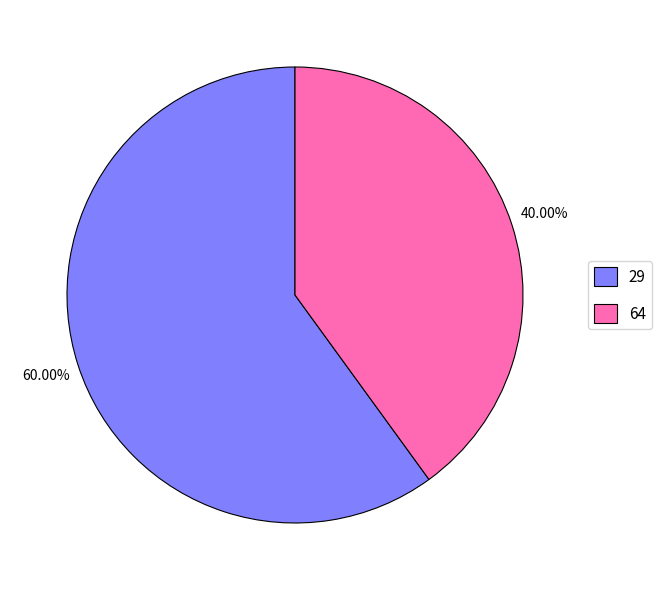

How many slices are in this pie chart?

2